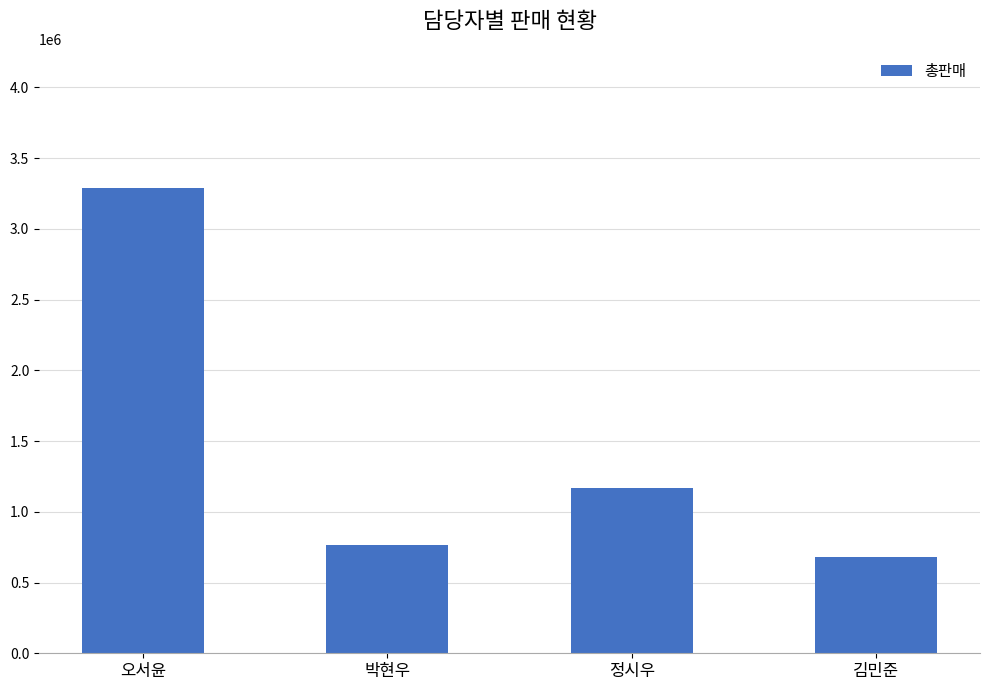

How many categories are shown in the chart?

4